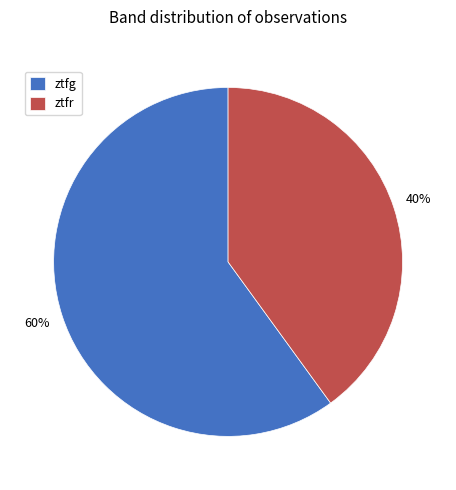

Between ztfr and ztfg, which is larger?

ztfg